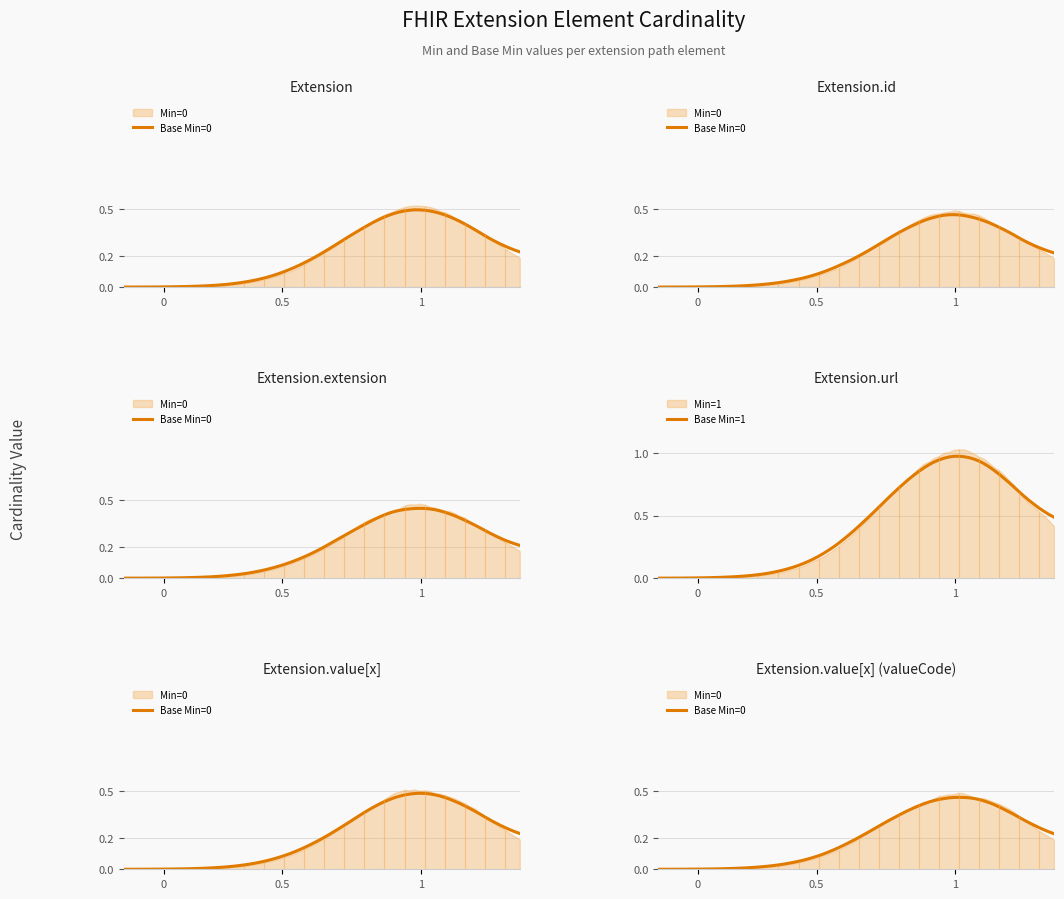

Which category has the highest value in the Extension.value[x] series?

min